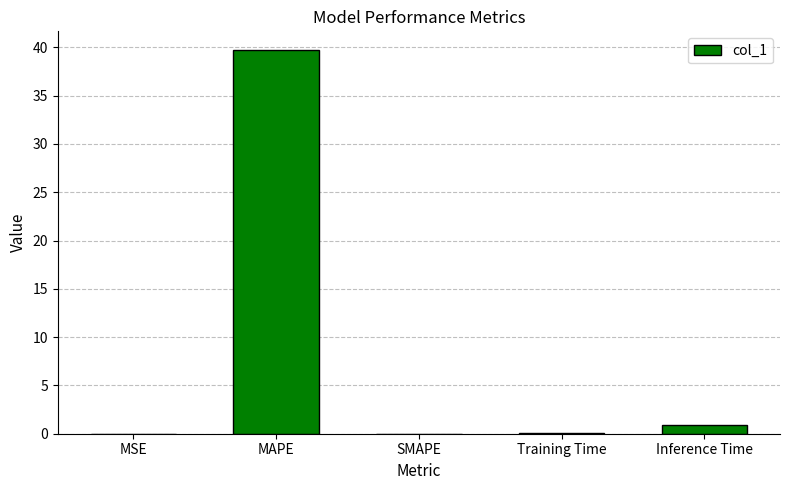

Which category has the highest value across all series?

MAPE